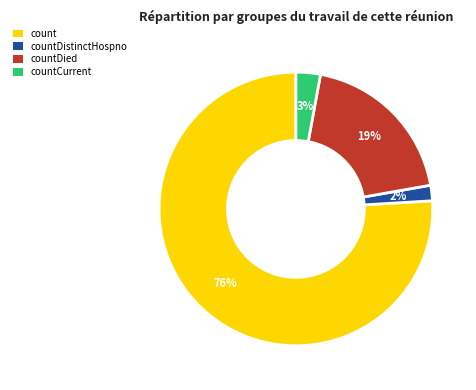

To the nearest percent, what is the average slice percentage?

25%